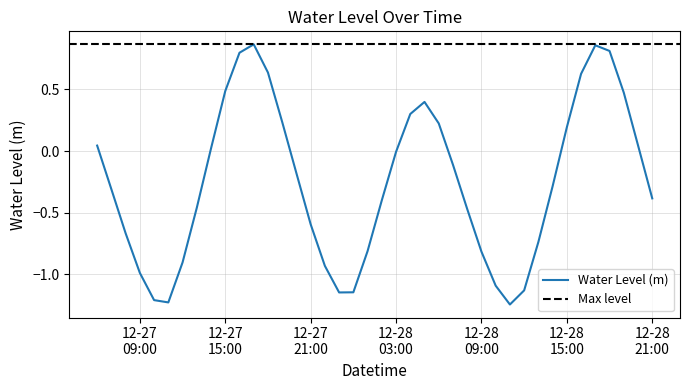

True or false: the data shows 1.1 at 2023-12-27 16:00:00.

False